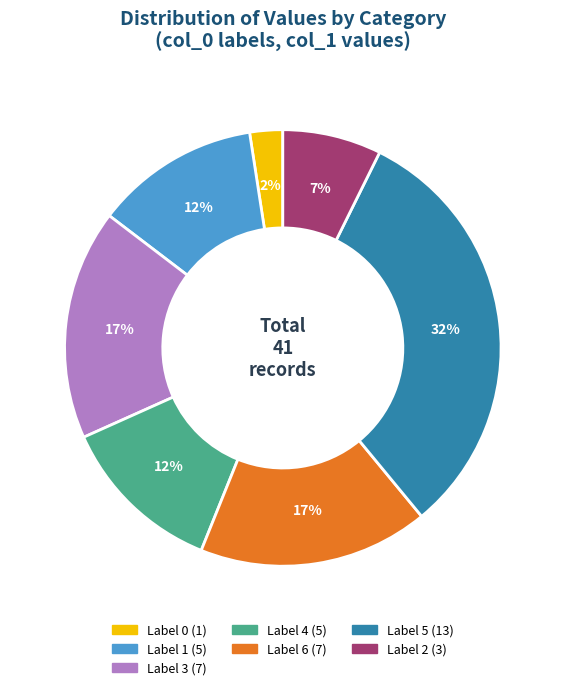

Is there a majority slice in this chart?

No